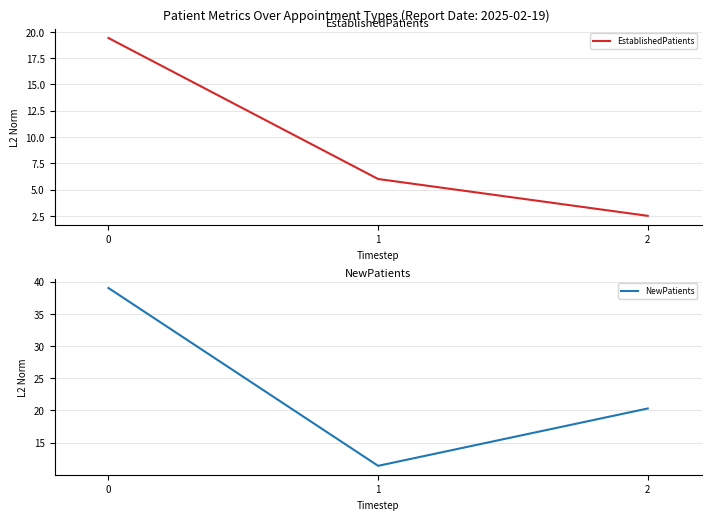

True or false: NewPatients has a value of 17.3 at 0.

False